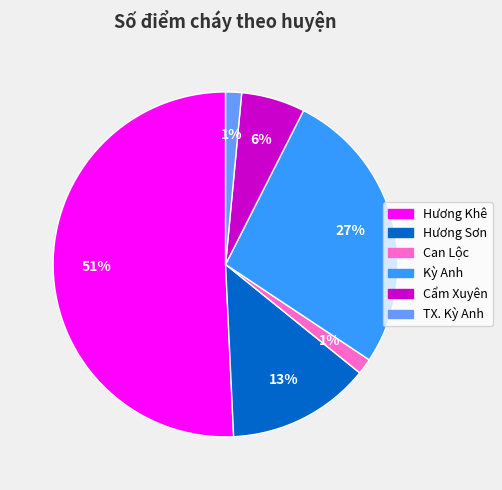

Between Hương Sơn and Hương Khê, which is larger?

Hương Khê